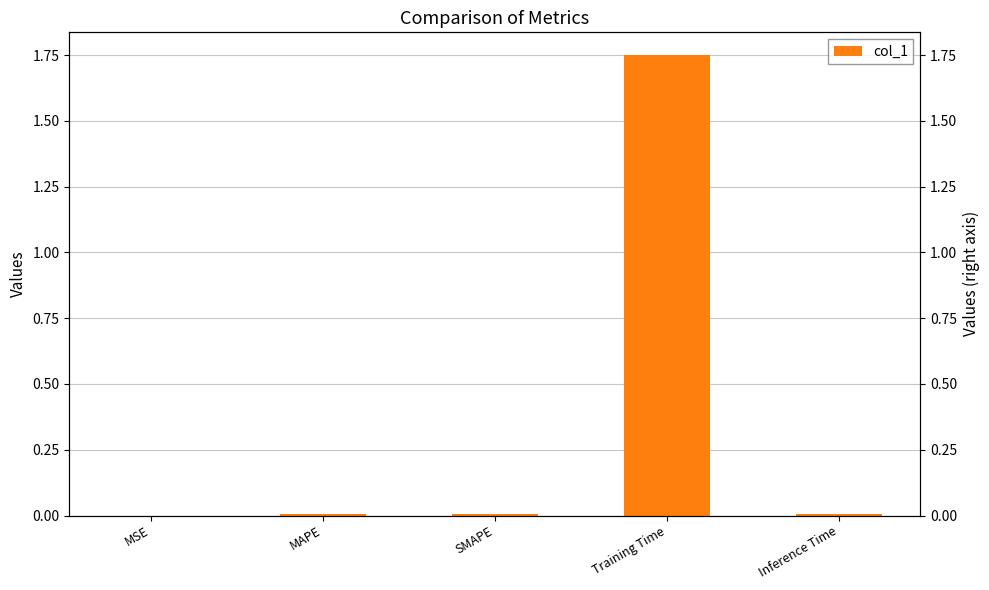

Between SMAPE and Training Time, which is larger?

Training Time